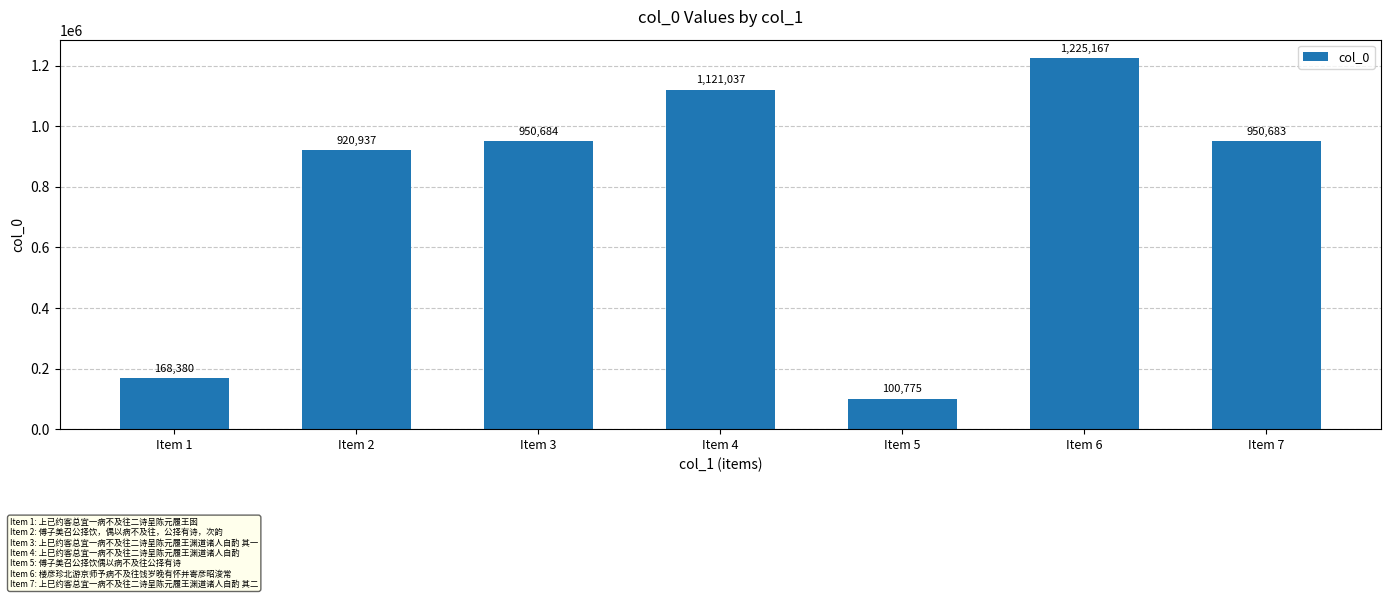

The chart shows a value of 412471 at Item 2. True or false?

False